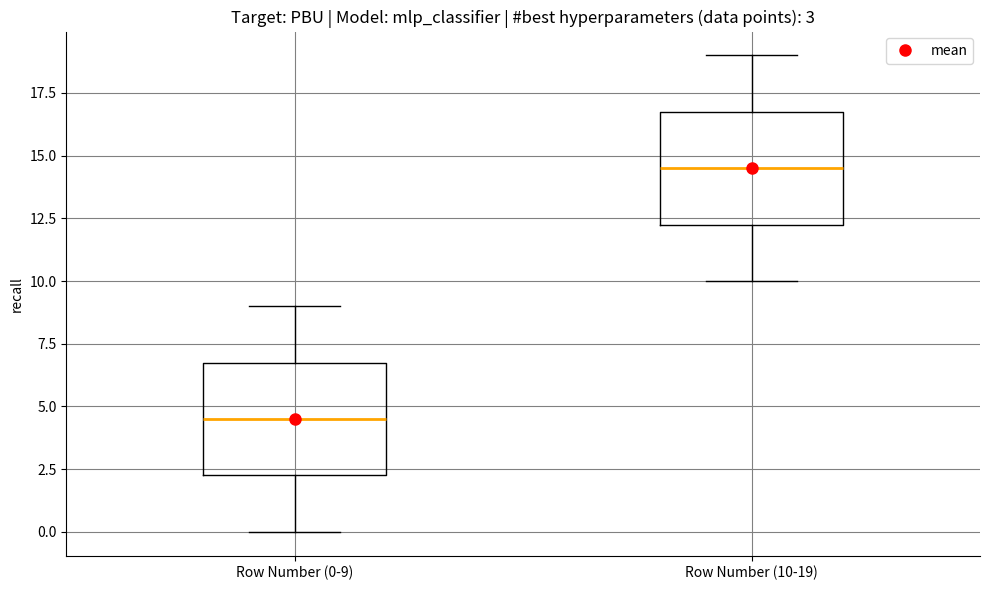

Which box's median line is the highest?

Row Number (10-19)